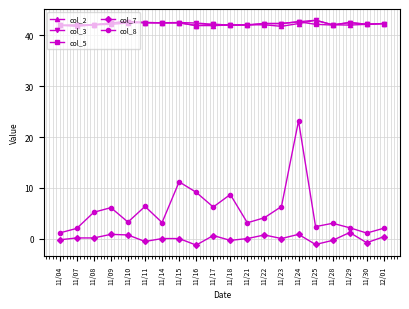

The value of col_8 at 11/16 is 2.4. True or false?

False